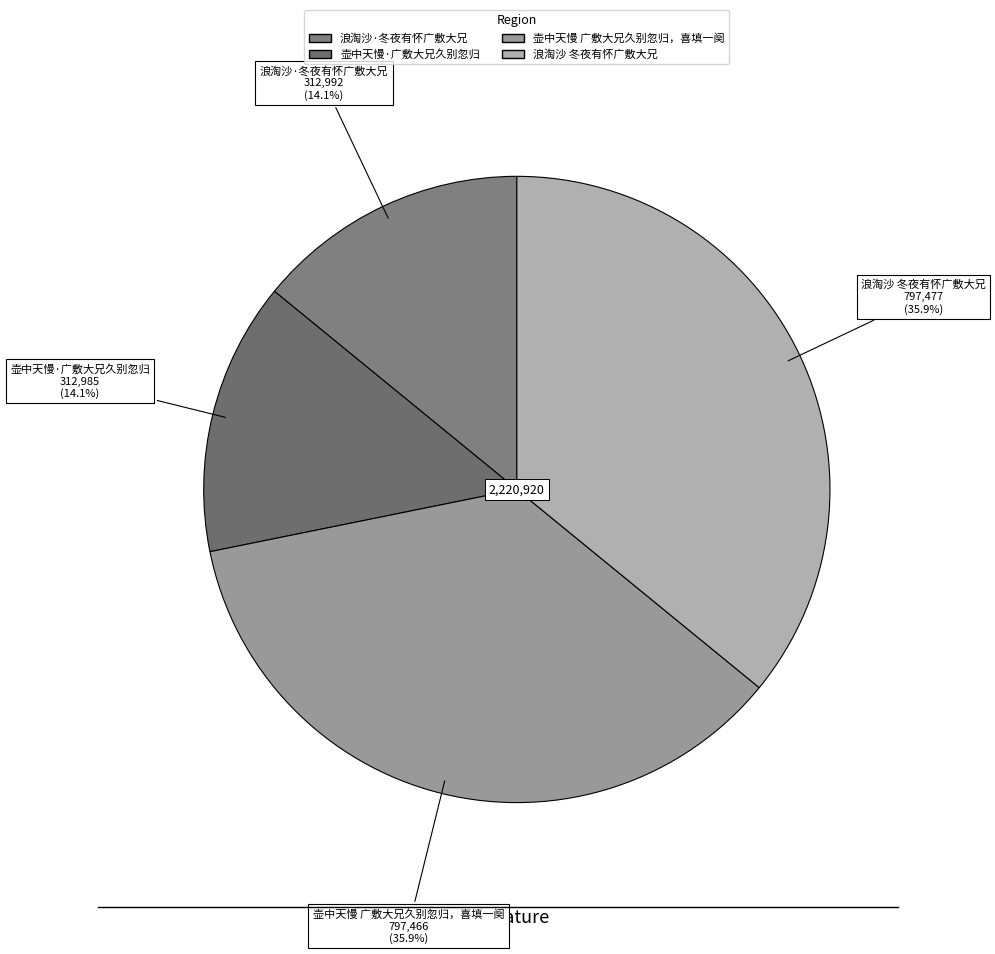

To the nearest percent, what portion does 壶中天慢 广敷大兄久别忽归，喜填一阕 represent?

36%